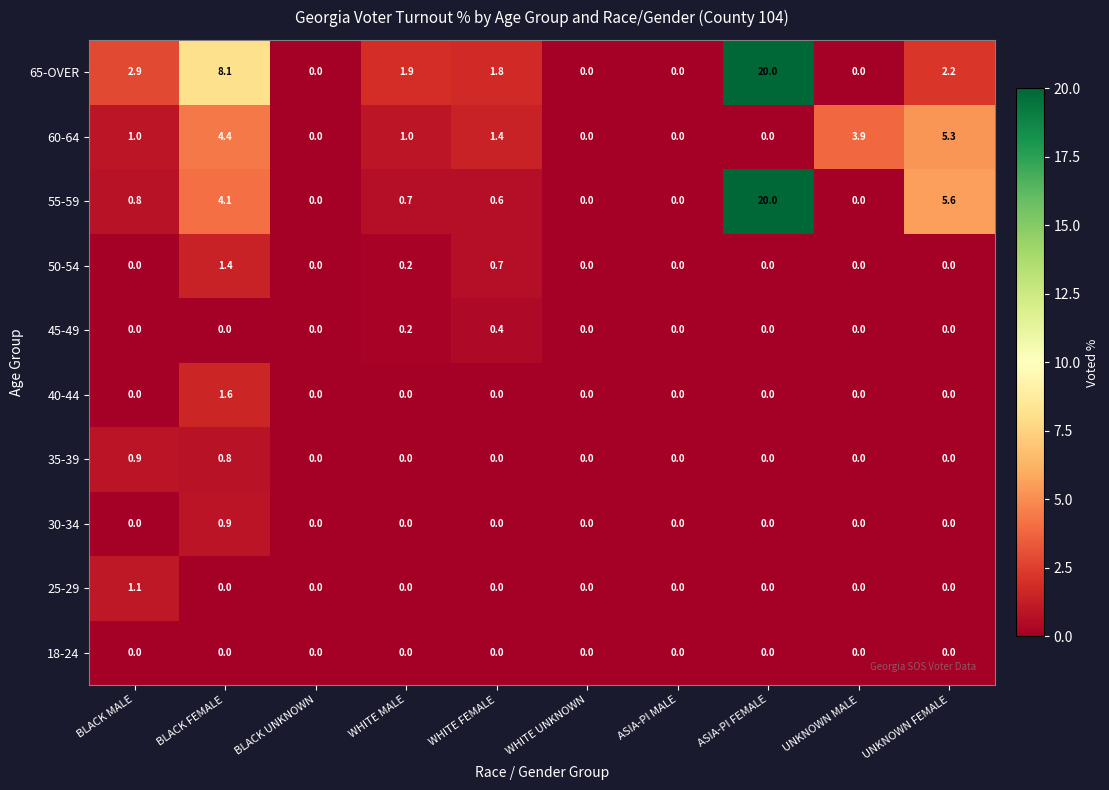

How many 50-54 values are between 0 and 1?

9